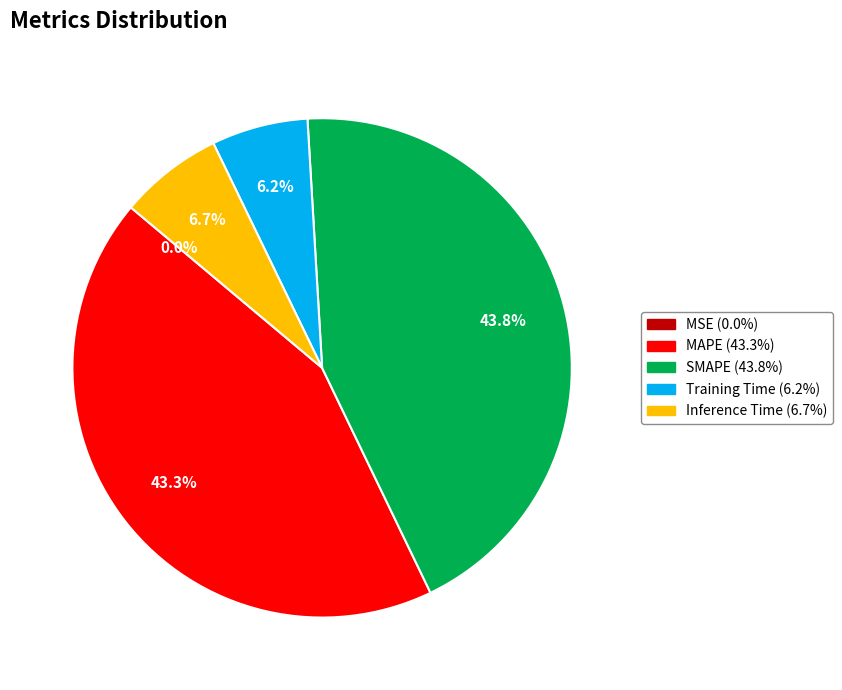

Which category has the biggest portion of the pie?

SMAPE